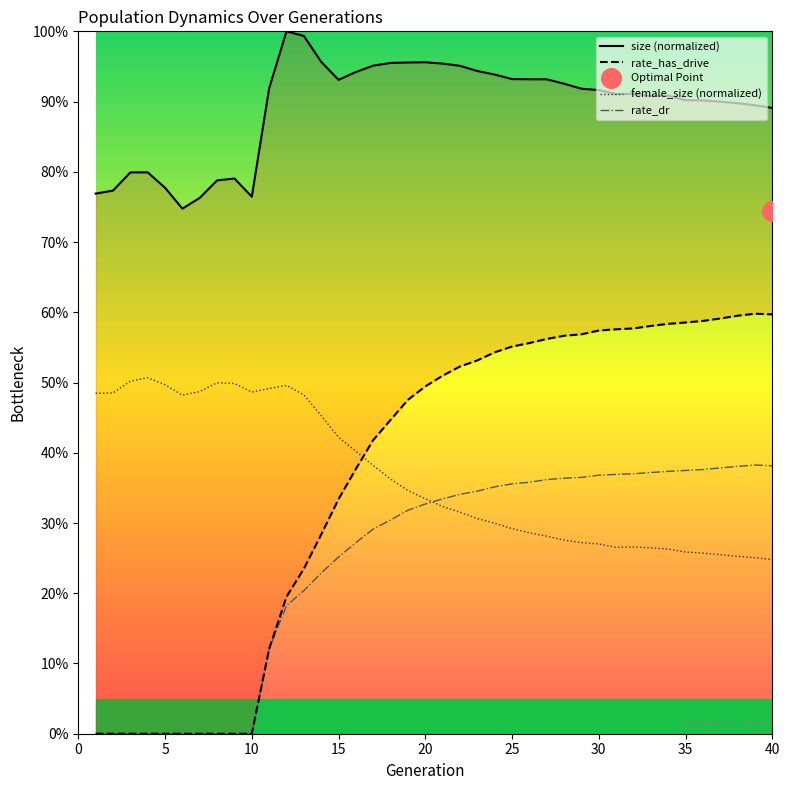

At how many categories does at least one series exceed 0?

40